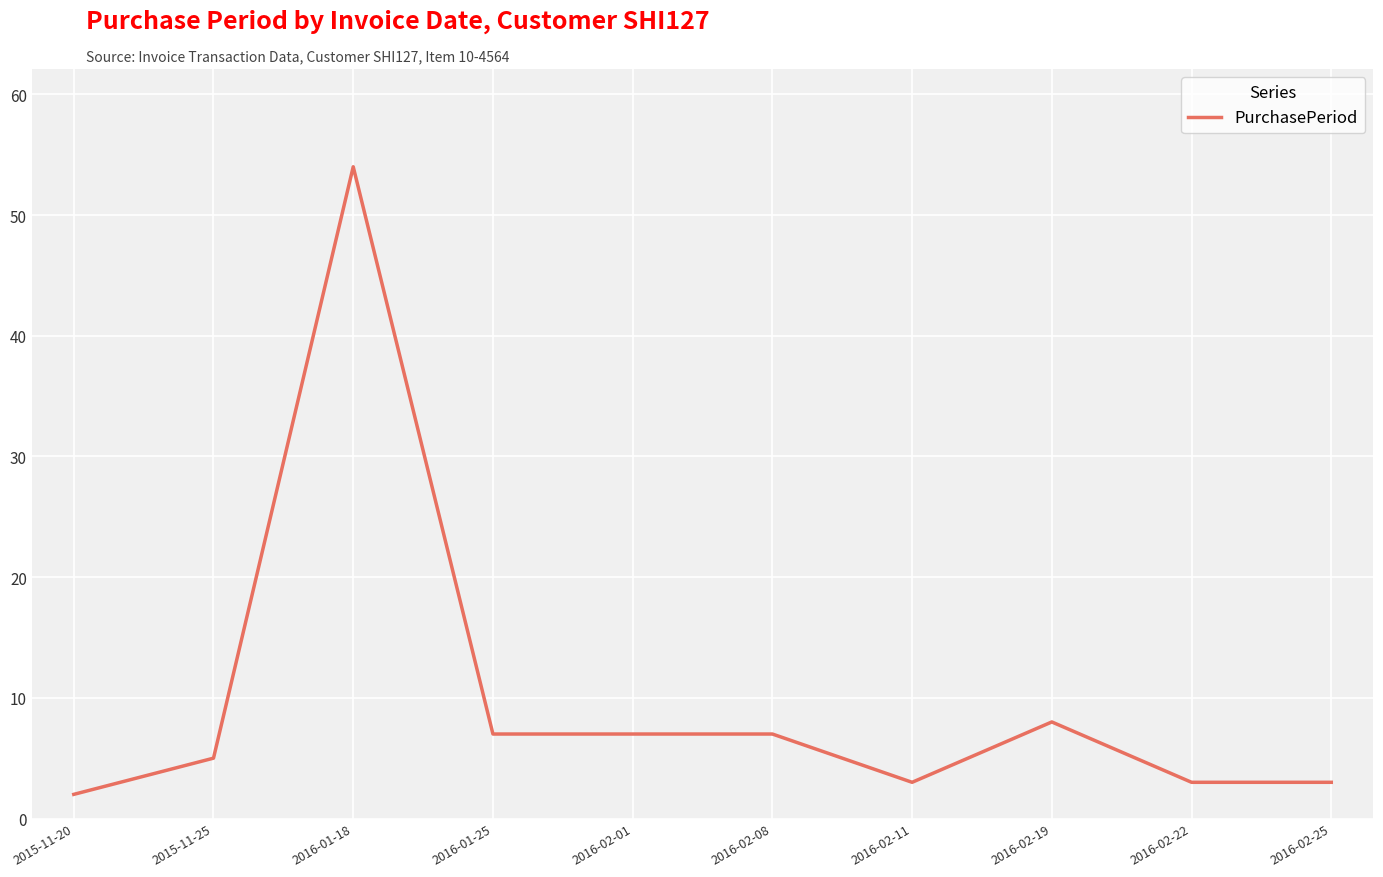

What position from the left is 2016-01-18?

3